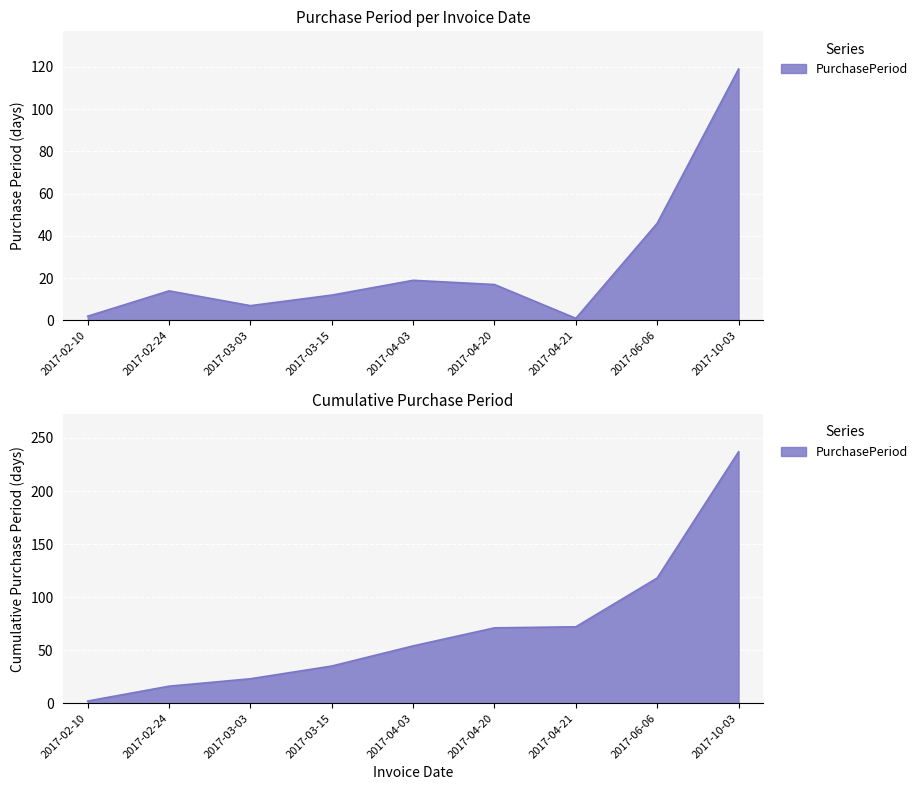

Between 2017-04-21 and 2017-04-20, which is larger?

2017-04-20